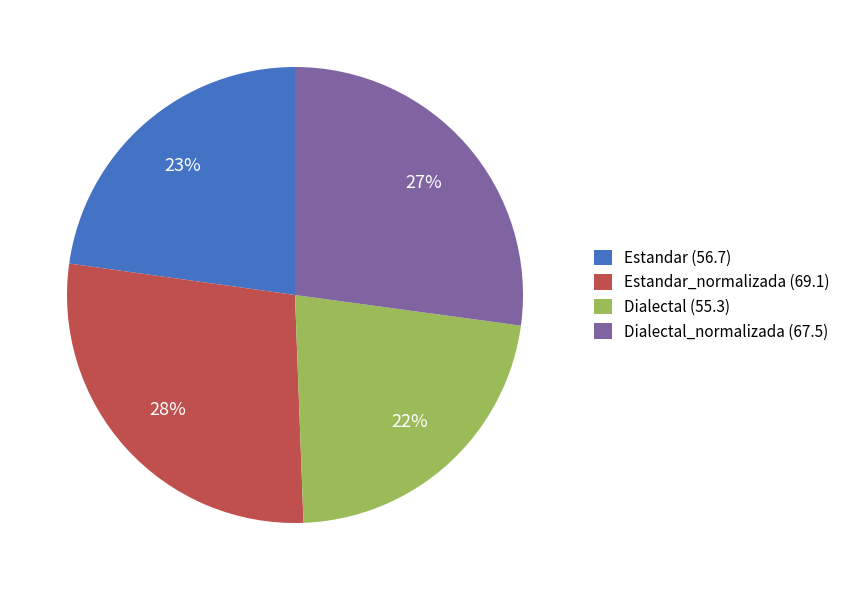

Is there a majority slice in this chart?

No